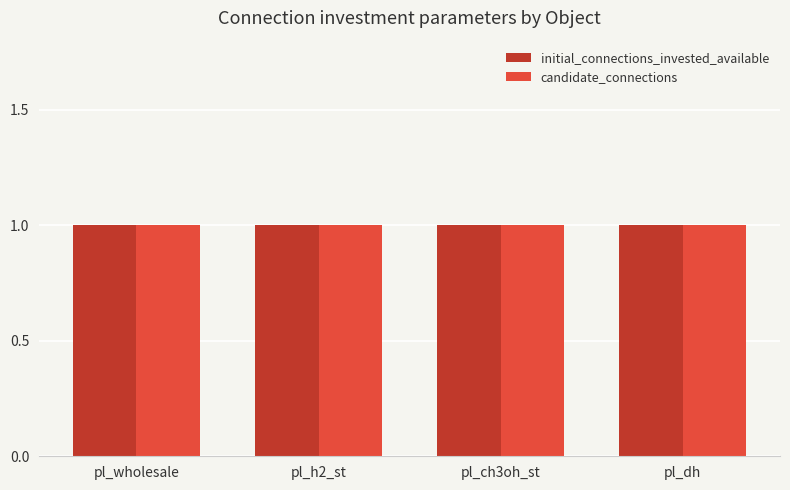

Is it true that initial_connections_invested_available equals 1 at pl_h2_st?

True